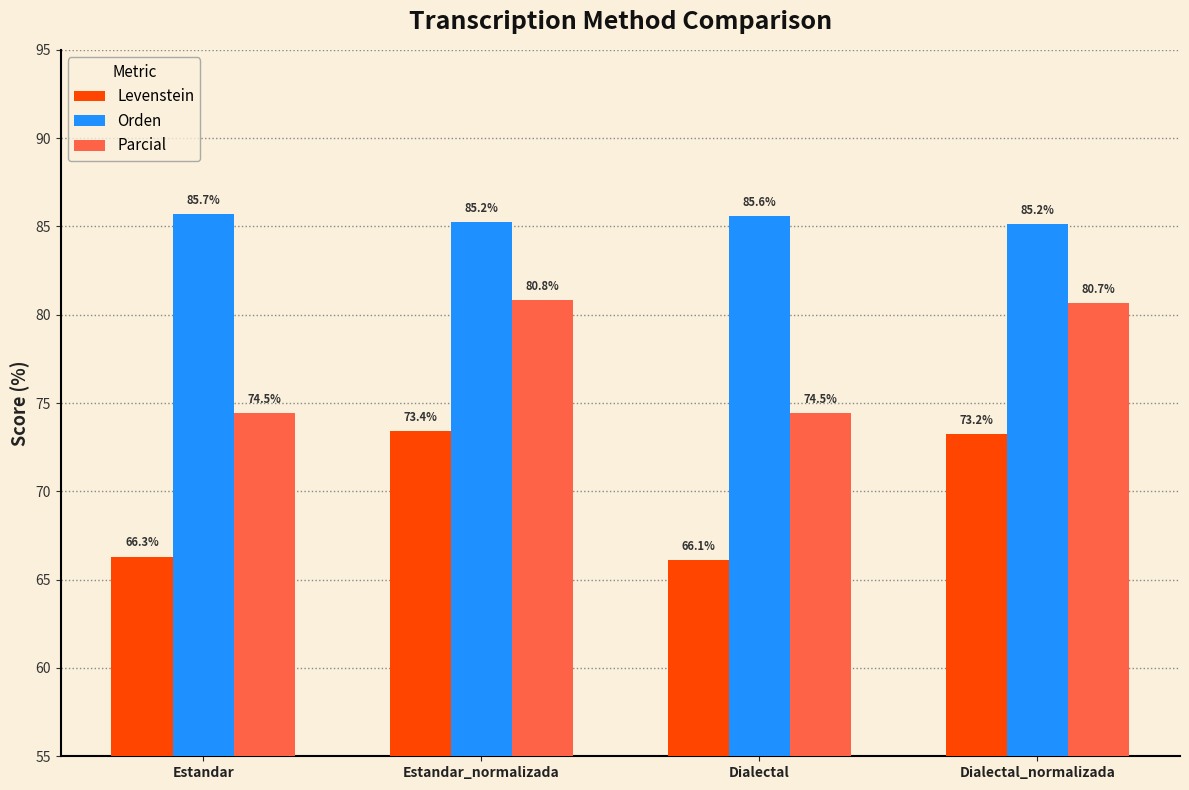

How many data points in Parcial are less than 80?

2